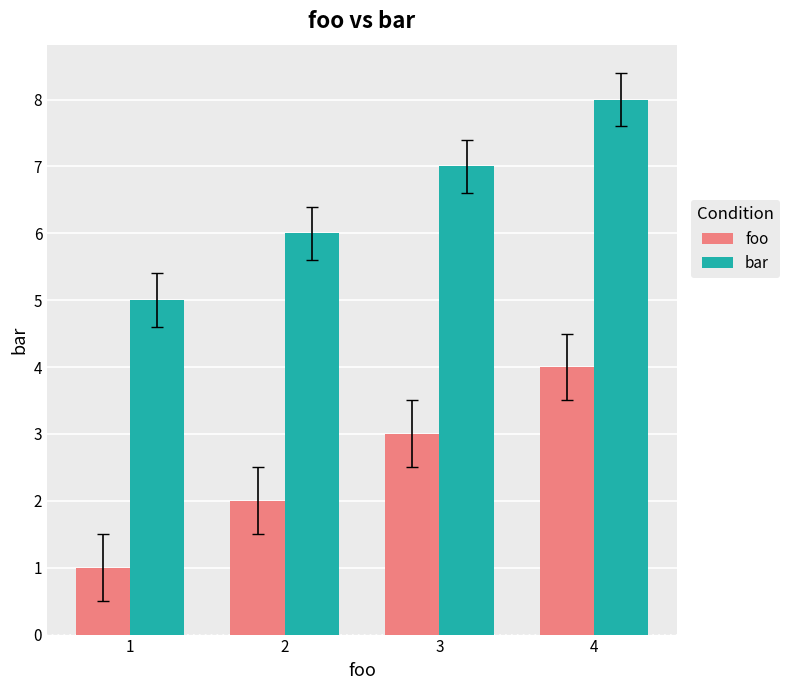

How many bars are there in total?

8